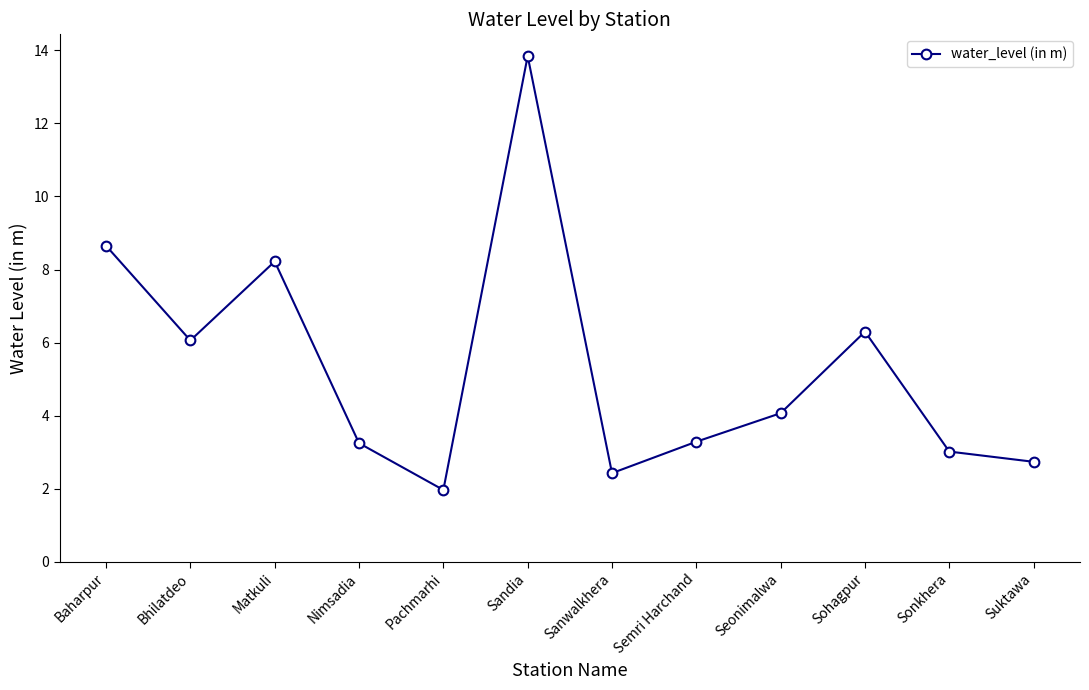

The value at Baharpur is 2.5. True or false?

False